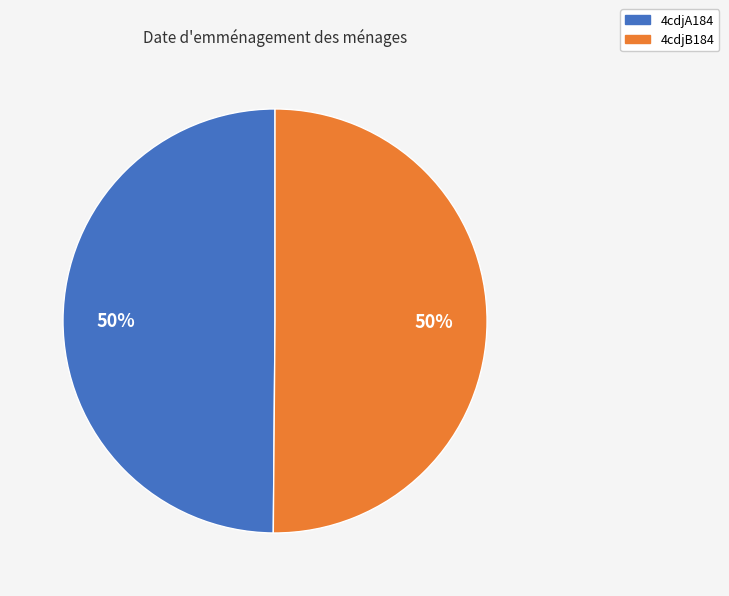

To the nearest percent, what is the combined percentage of 4cdjB184 and 4cdjA184?

100%